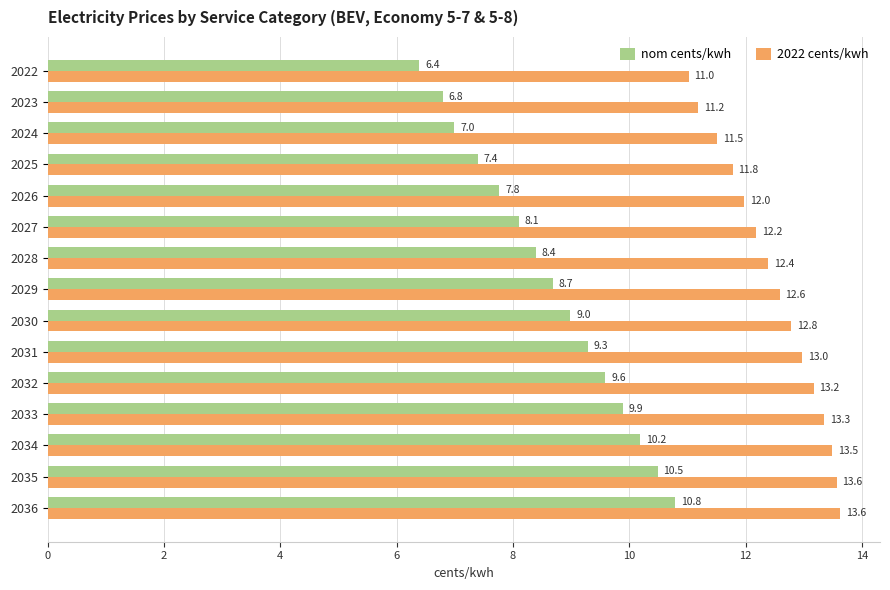

Where is 2022 cents/kwh nearest to the value 12?

2026